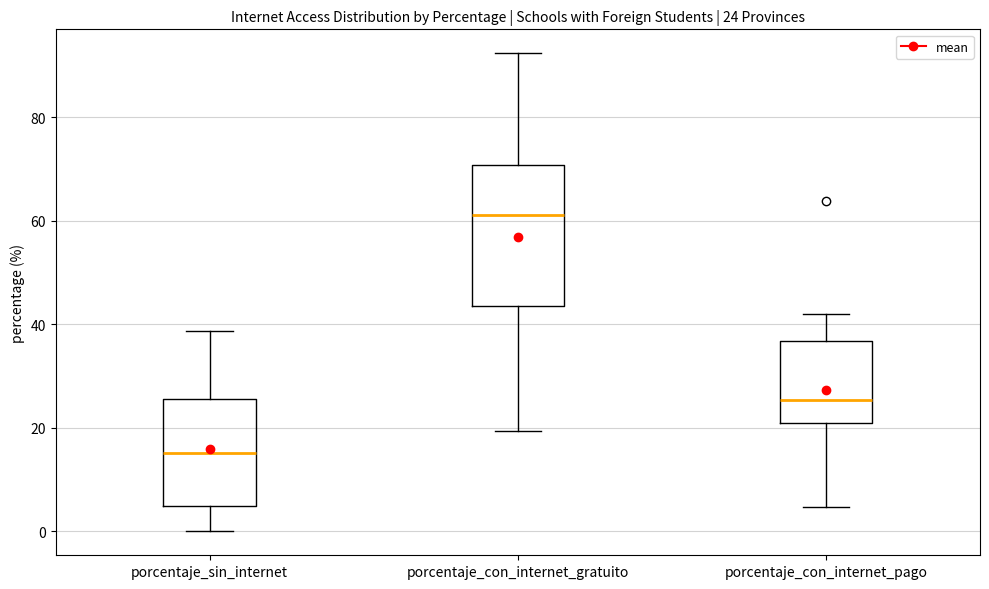

Comparing the boxes themselves (not the whiskers), which one is the tallest?

porcentaje_con_internet_gratuito